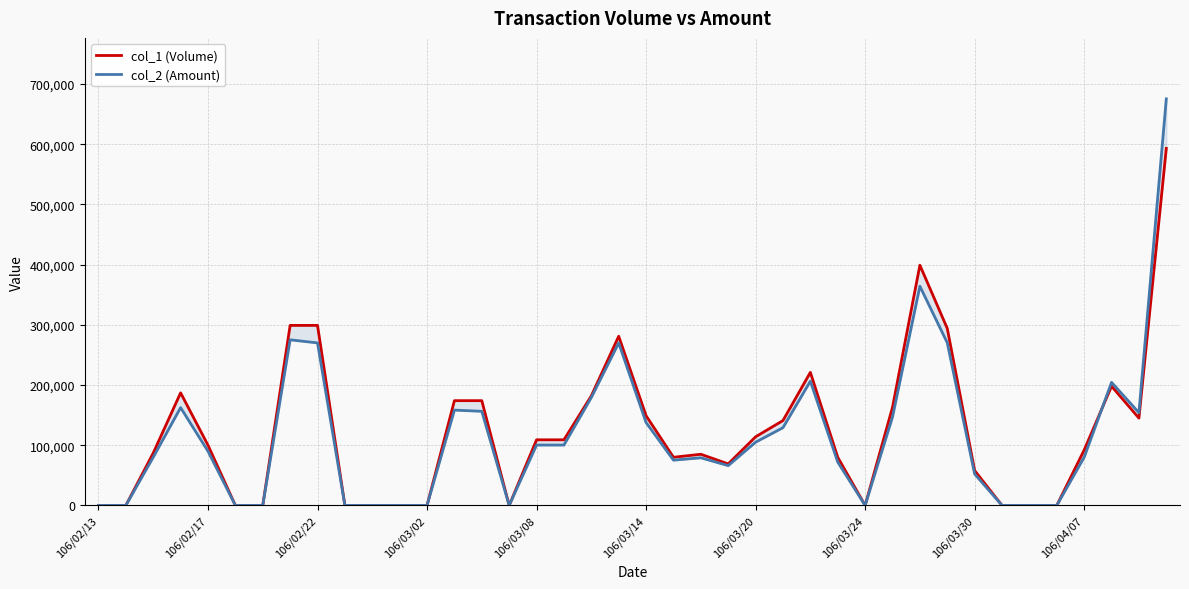

At how many categories does at least one series exceed 20244?

27